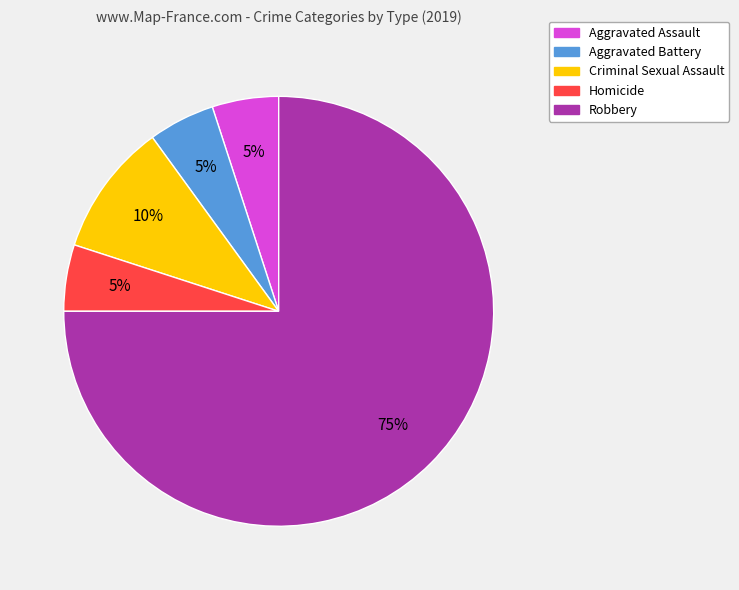

Which slice is the largest?

Robbery